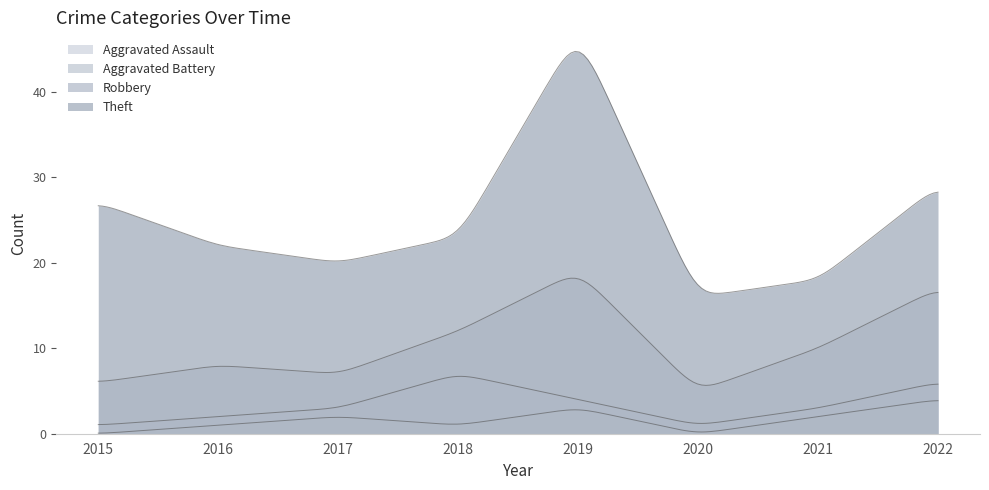

What is the sum of the Aggravated Battery values at 2015 and 2016?

2